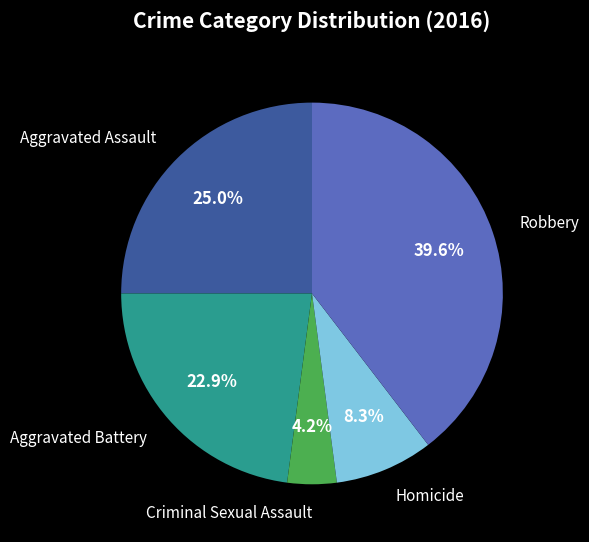

Is there a majority slice in this chart?

No